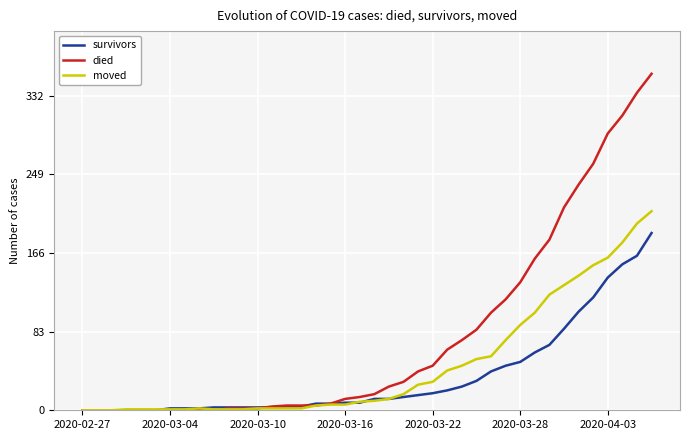

What is the maximum value for moved?

210